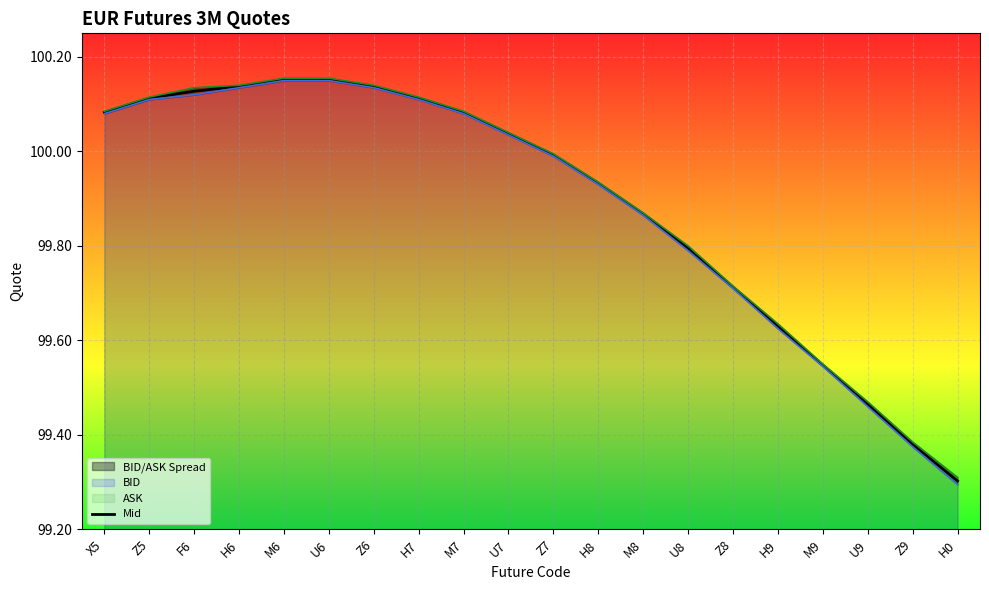

Which series has the largest total across all categories?

ASK